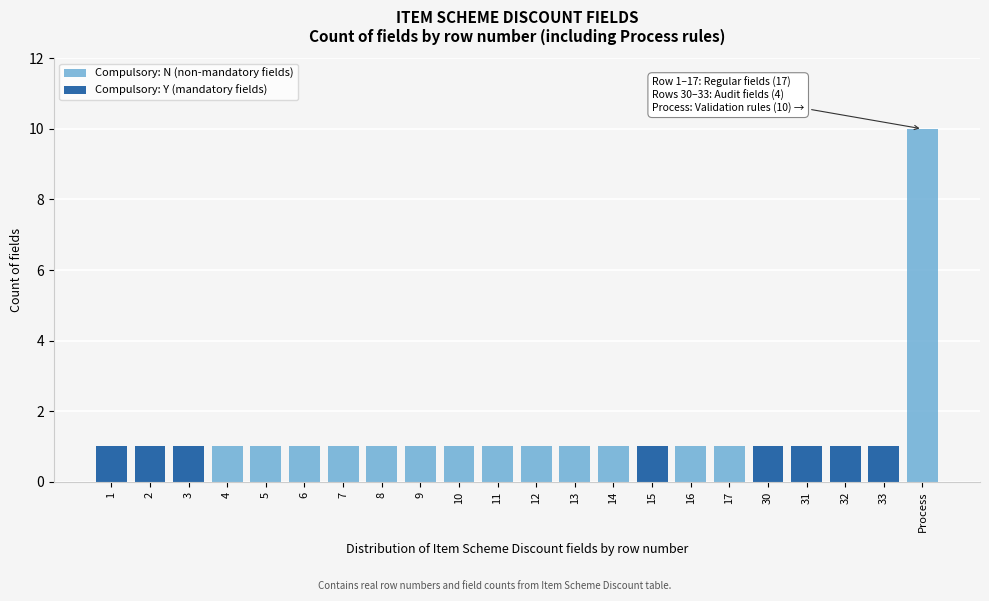

The Compulsory: N (non-mandatory fields) series shows 0 at 4. True or false?

False